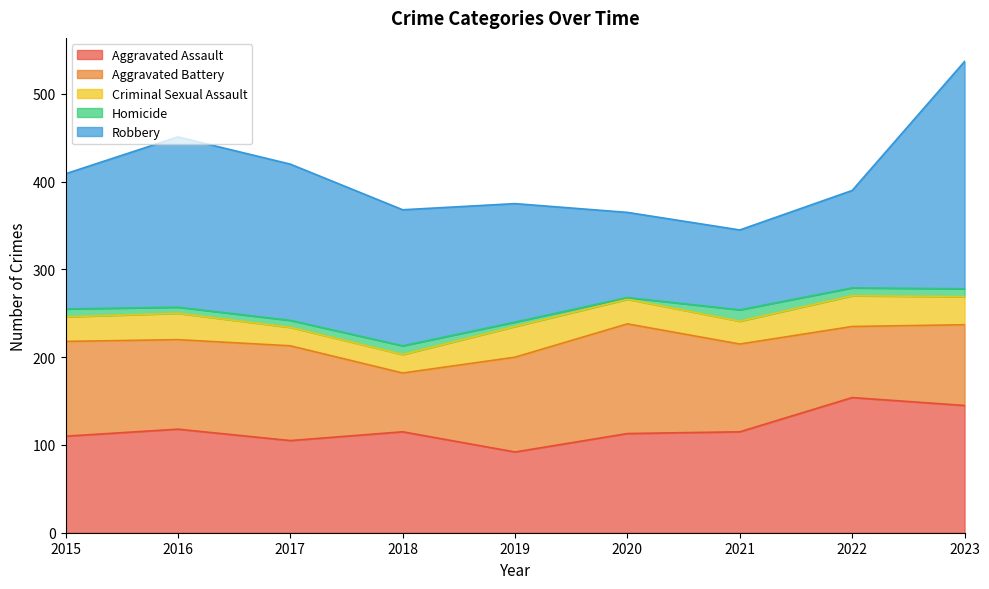

What is the value of the Homicide point at the 1st from the left?

9